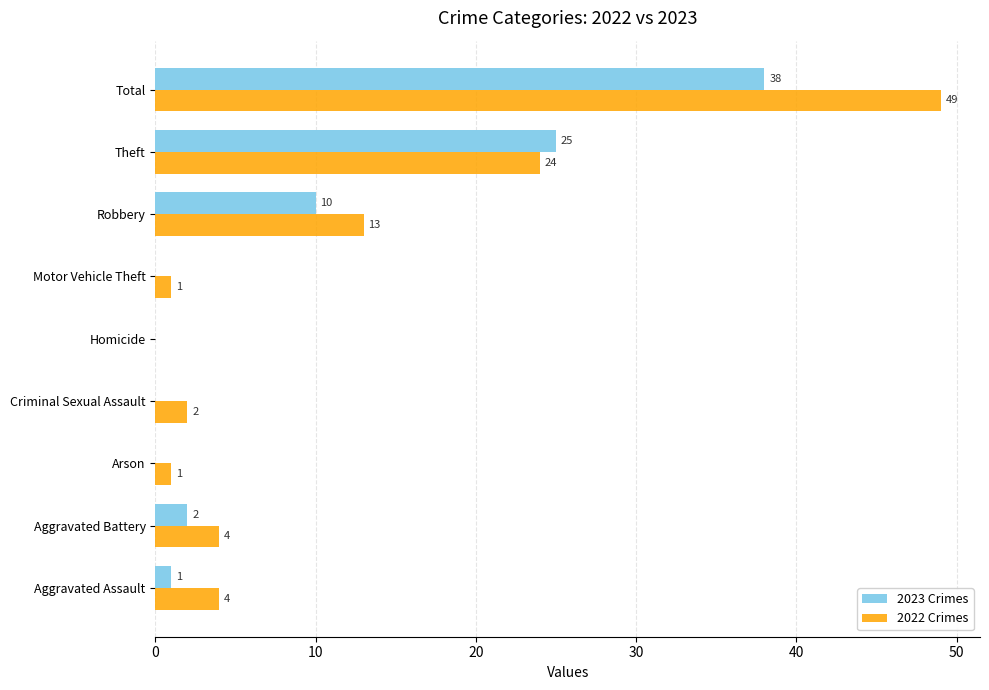

Which series has the largest range (max minus min)?

2022 Crimes